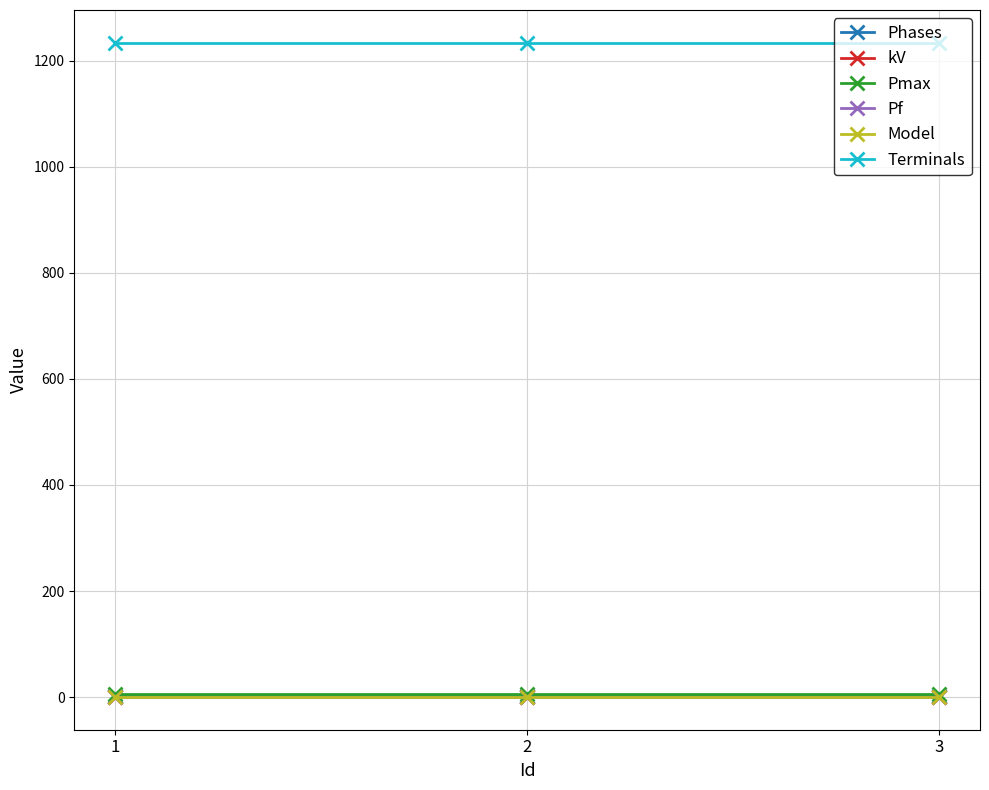

Is the value of Phases at 2 greater than the value of Pmax at 1?

No